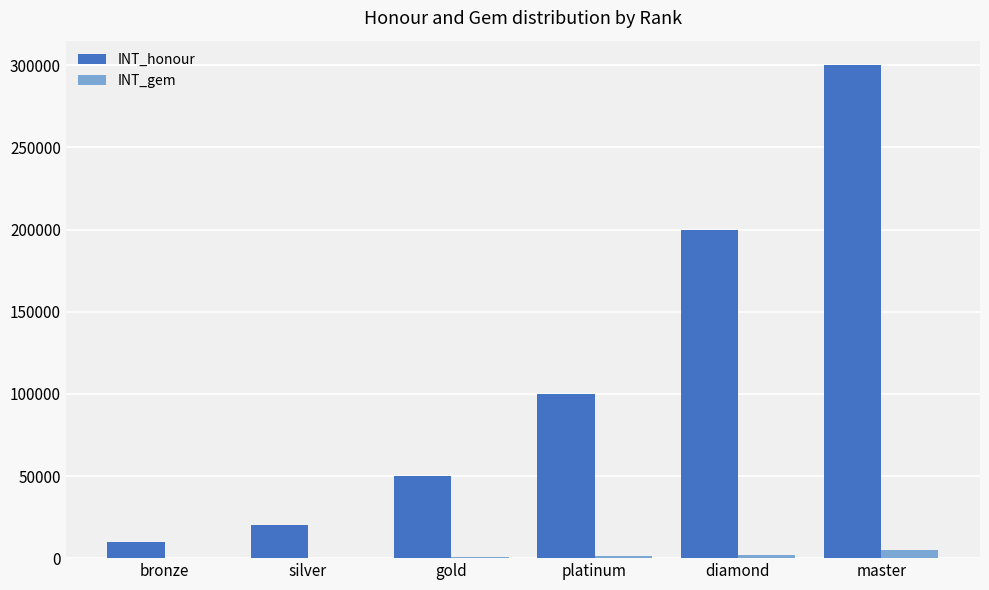

What is the sum of all INT_gem values?

8800